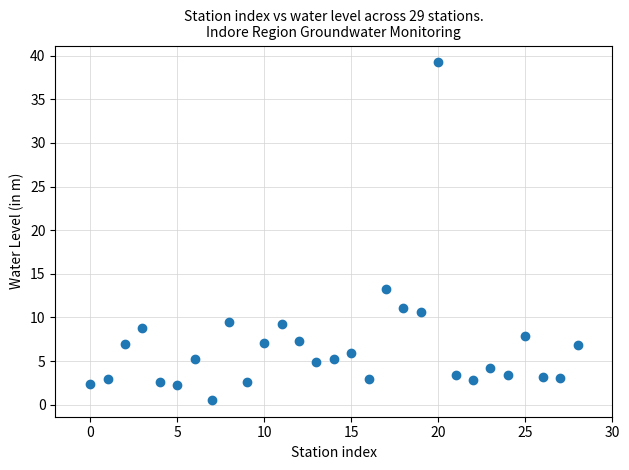

What is the range of Y values (max minus min)?

38.7